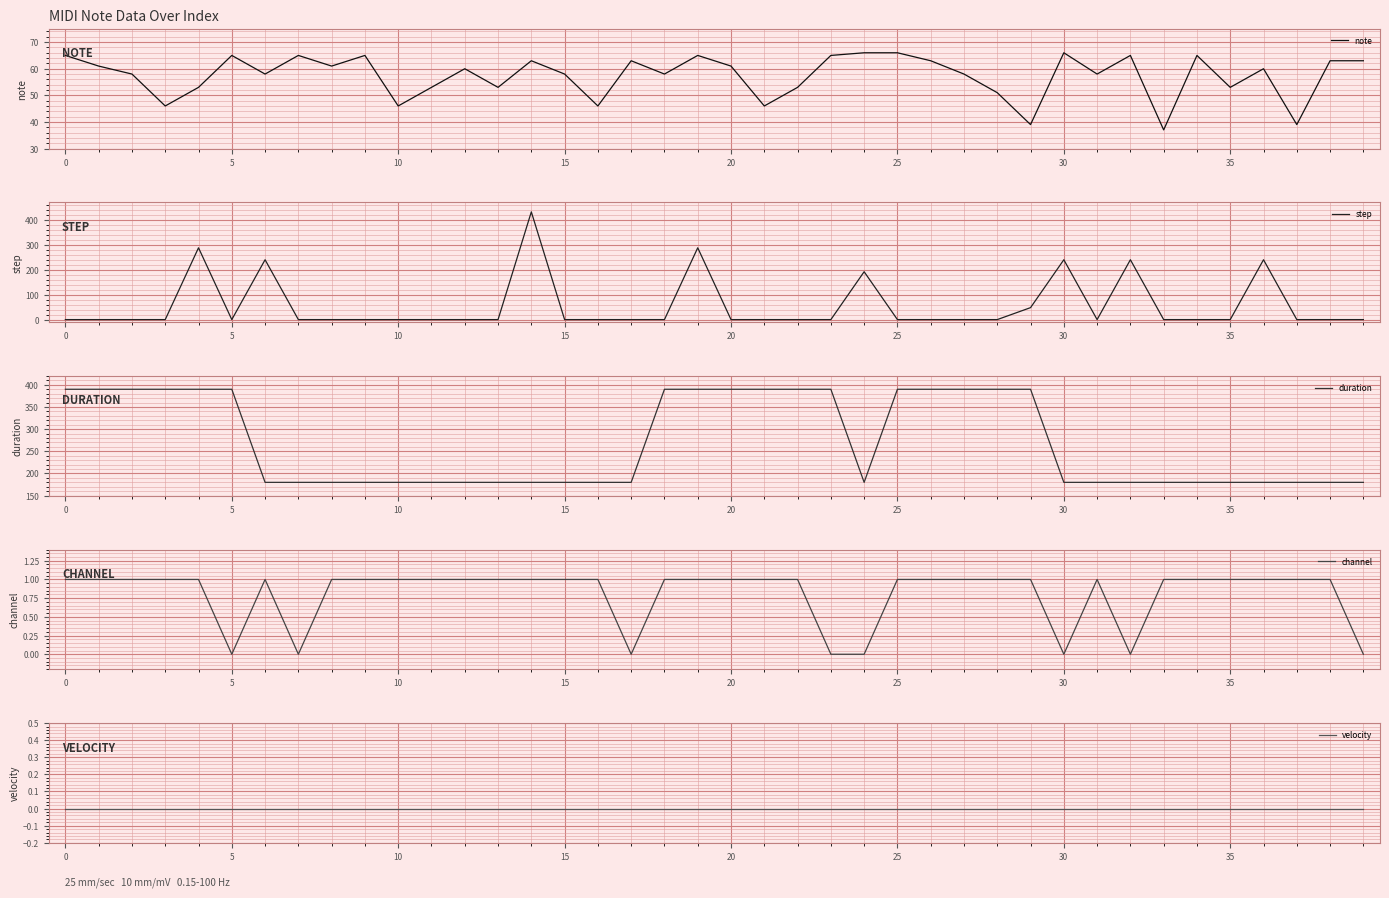

The note series shows 29 at 30. True or false?

False